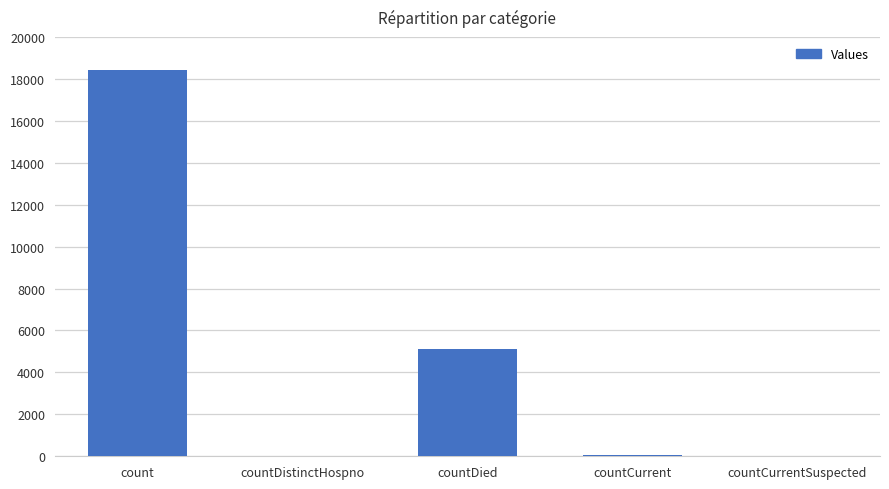

What is the sum of all values?

23631